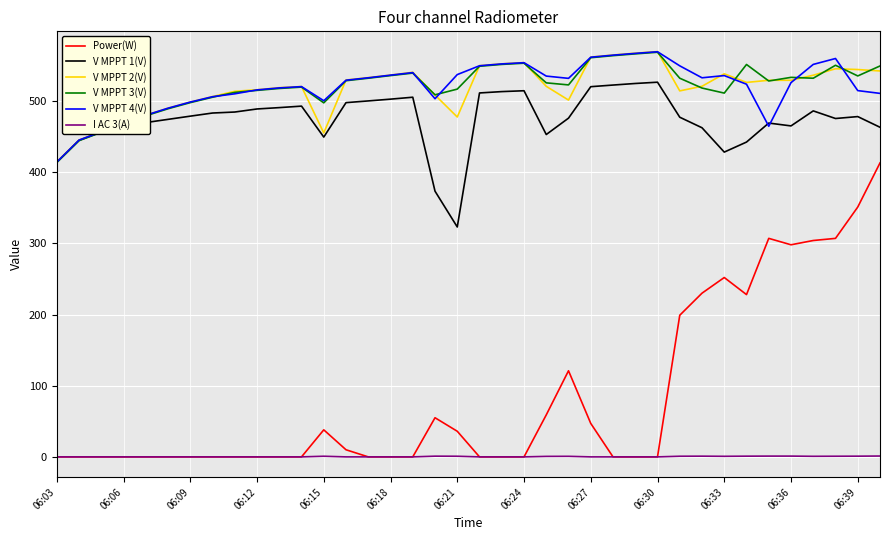

What is the greatest value displayed?

569.4